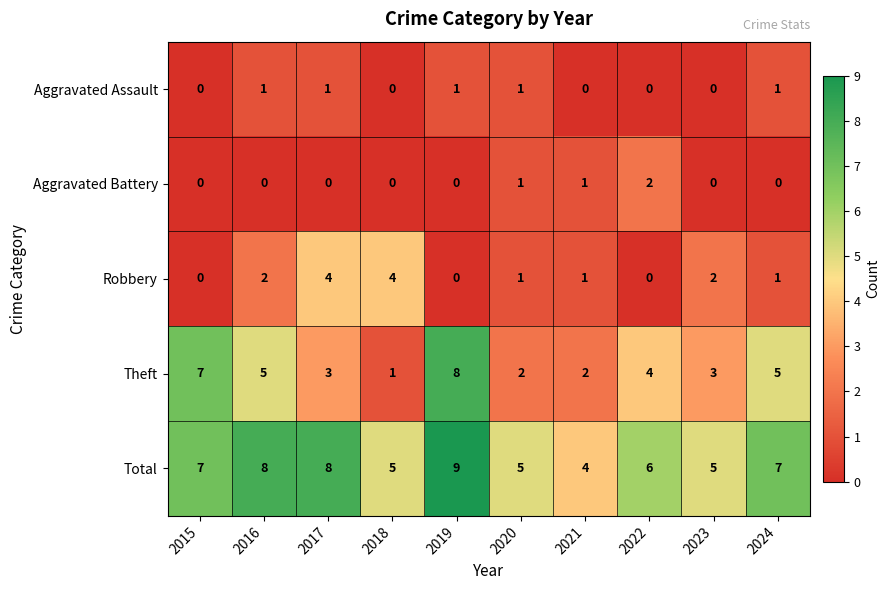

What is the spread (max minus min) of values at 2021?

4